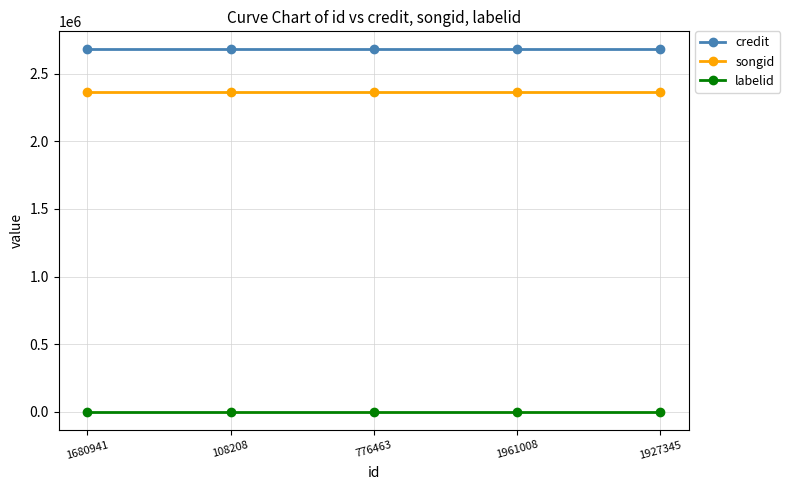

Is it true that songid equals 3931570 at 1927345?

False